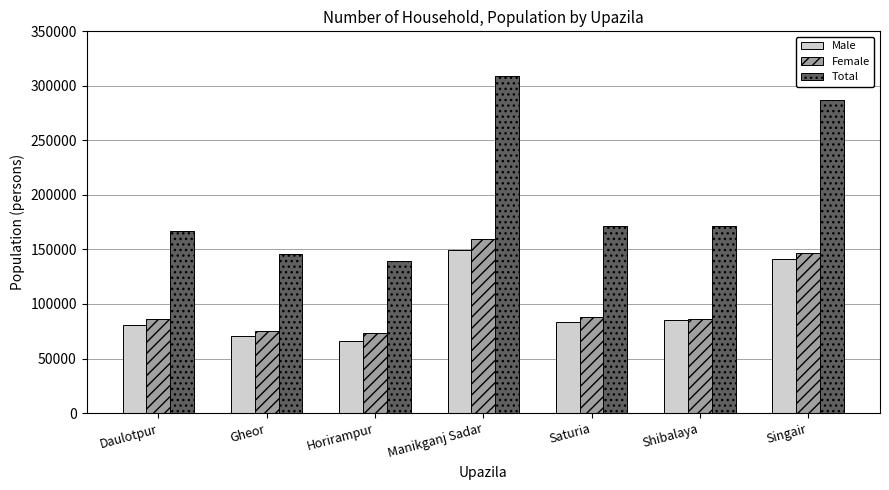

Is the value of Female at Daulotpur greater than the value of Male at Horirampur?

Yes